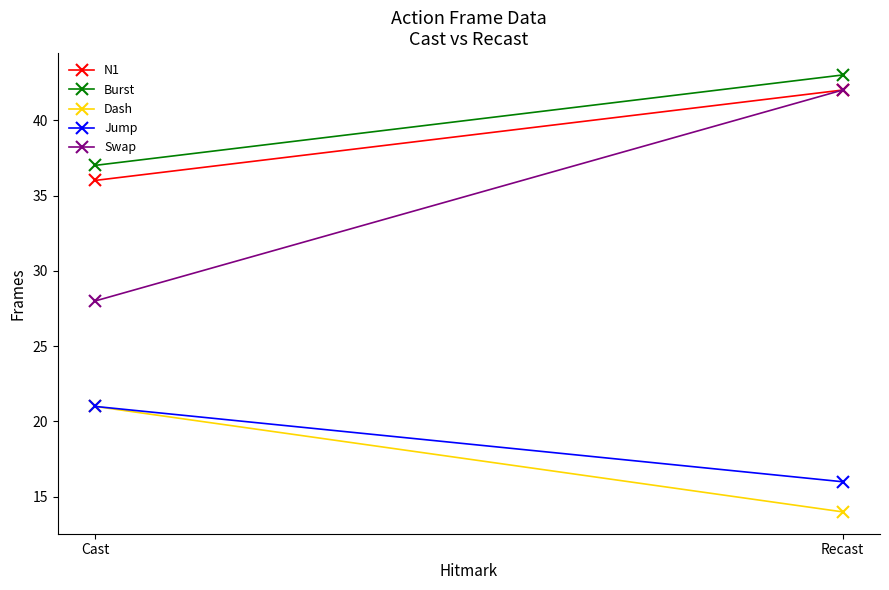

What position from the right is Recast?

1